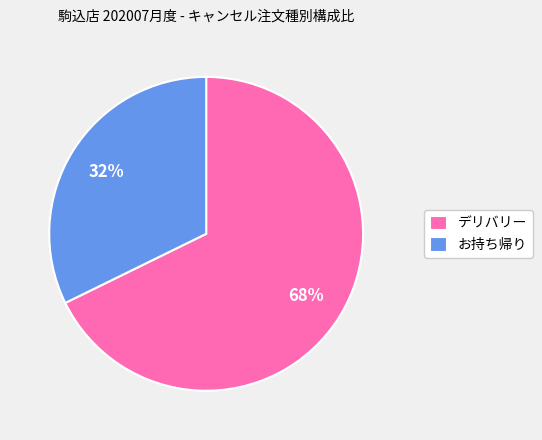

Rank the categories by value from lowest to highest.

お持ち帰り, デリバリー